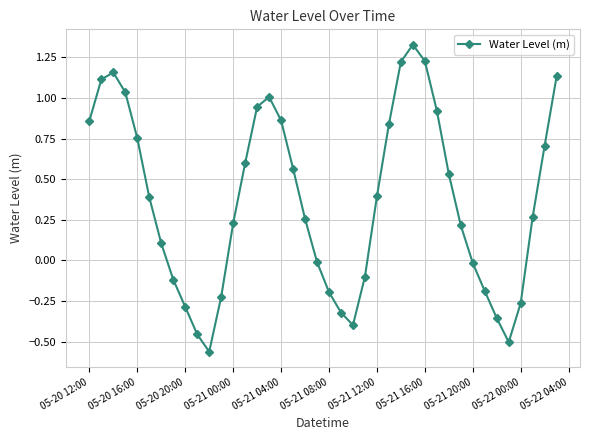

What is the difference between the maximum and second lowest values?

1.8